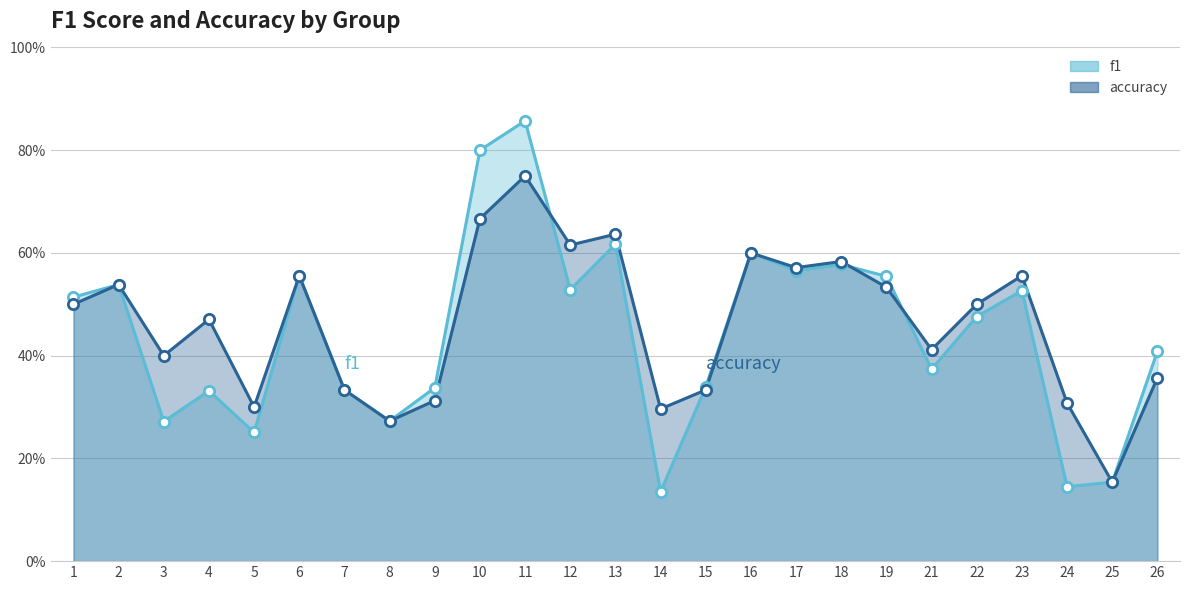

Which series reaches the maximum Y coordinate?

f1